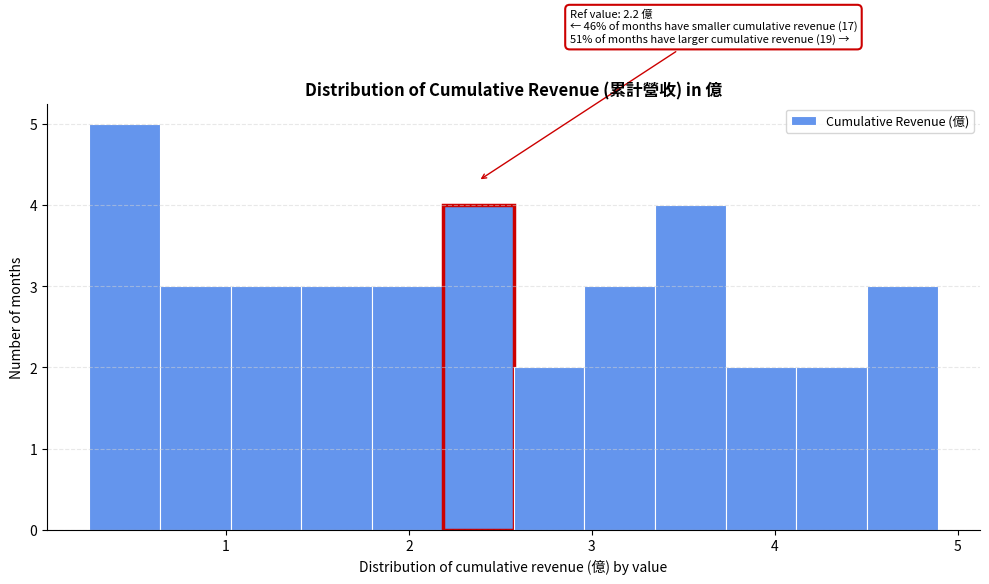

Around what value on the x-axis is the tallest bar? Give the approximate position of its centre, as read against the axis.

0.4